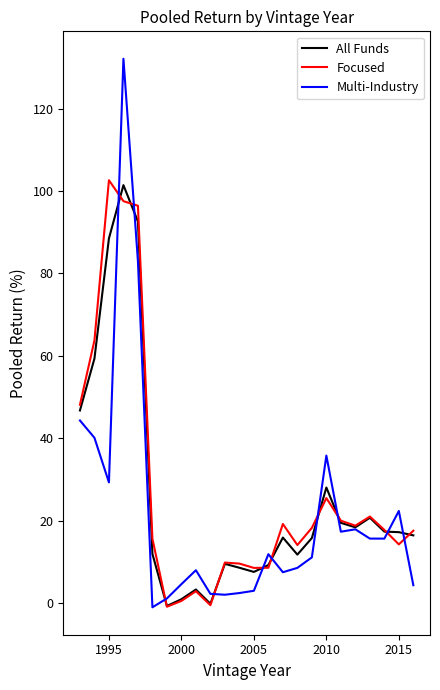

What is the highest value of the Multi-Industry series?

132.1